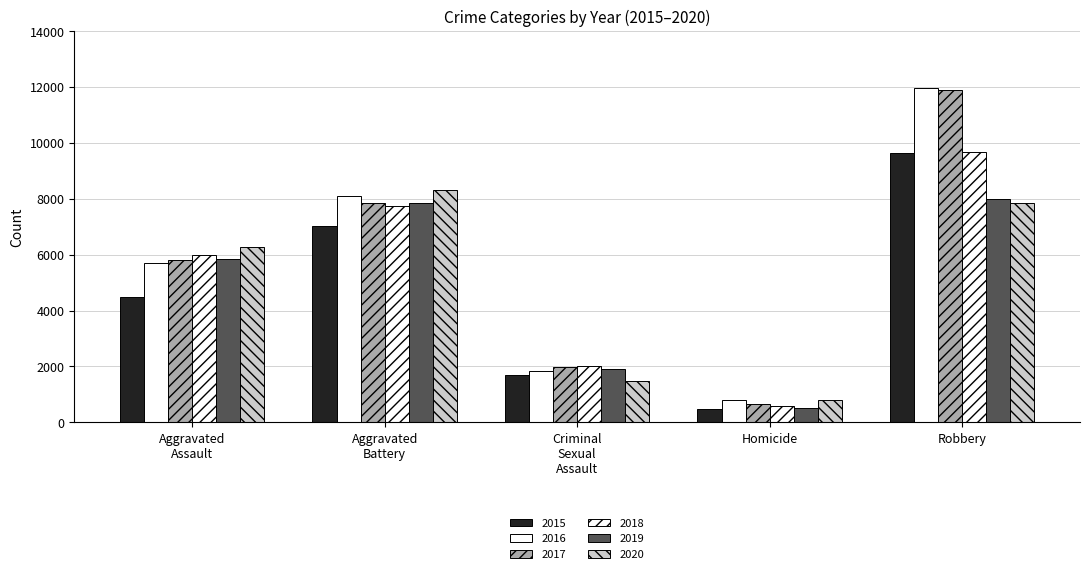

How many series are shown in this chart?

6